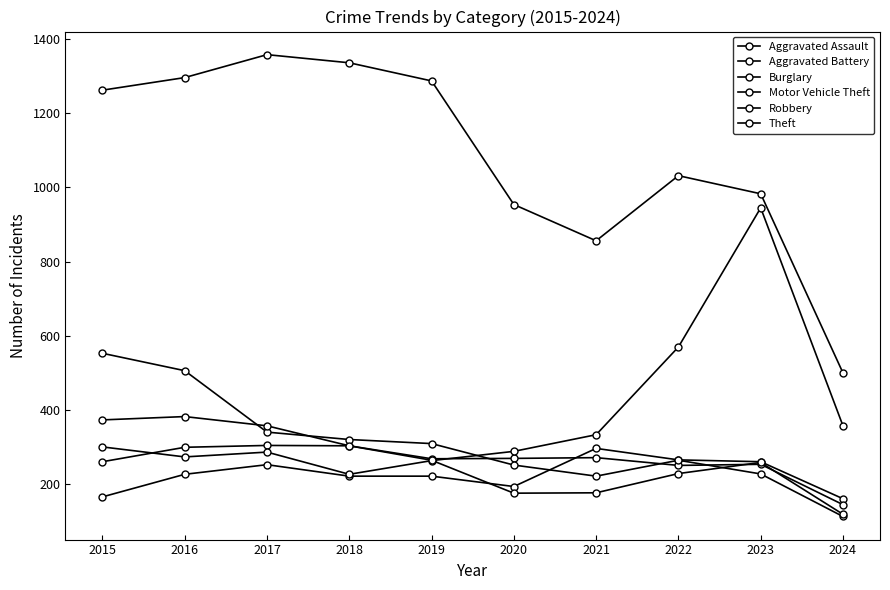

Which series has the largest range (max minus min)?

Theft